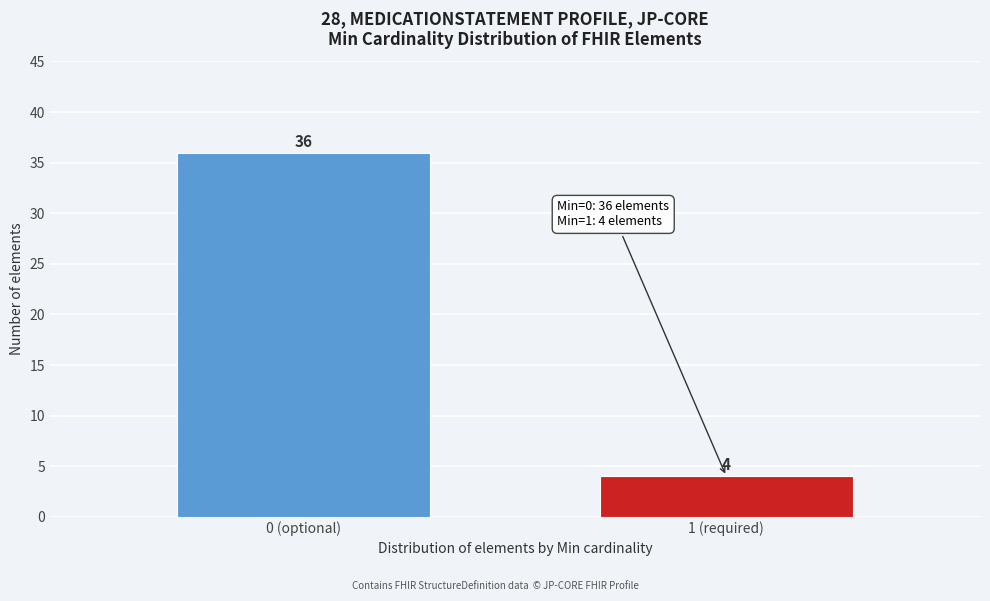

Reading left to right, list all the values displayed in this chart.

36	4